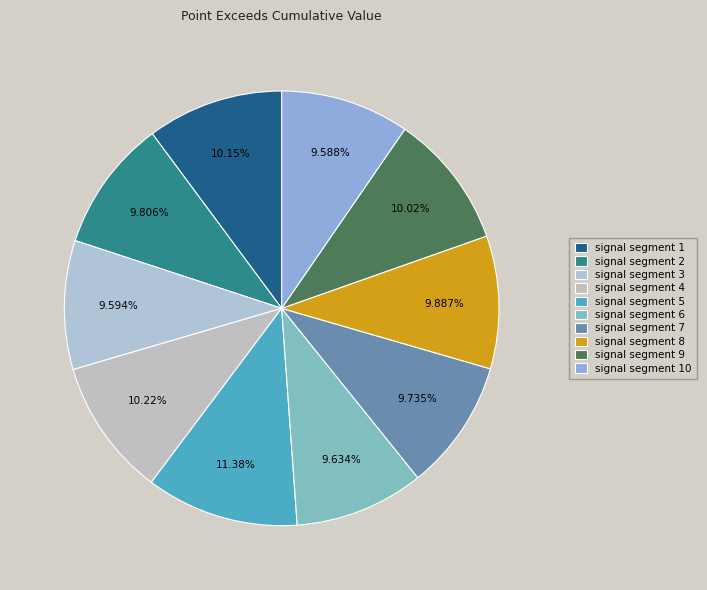

Does signal segment 5 represent more than half of the total?

No